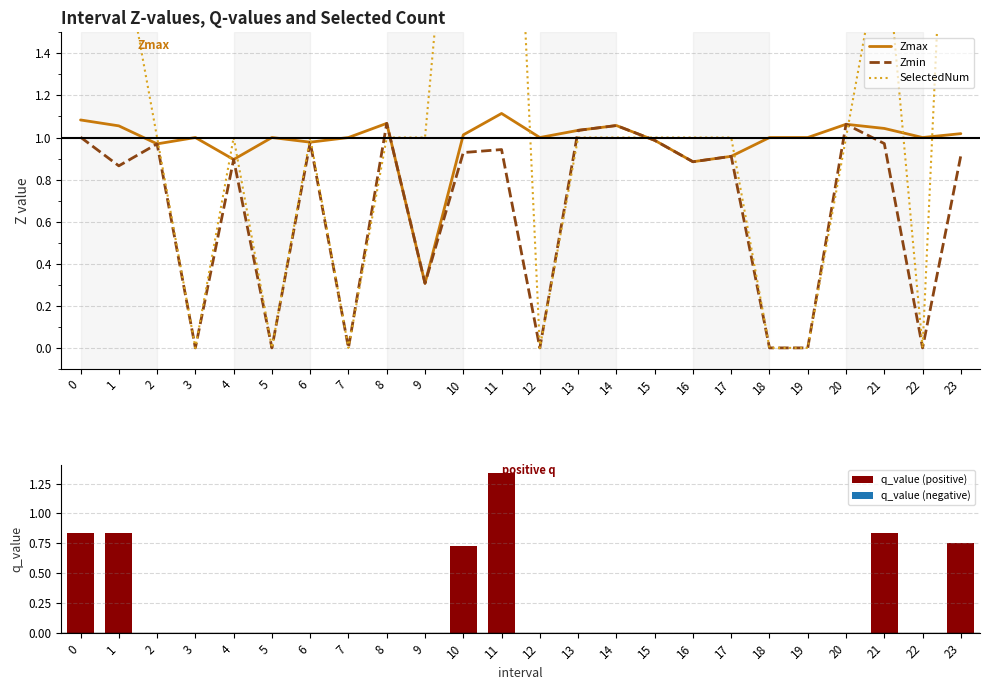

Is it true that Zmin equals 0.4 at 12?

False